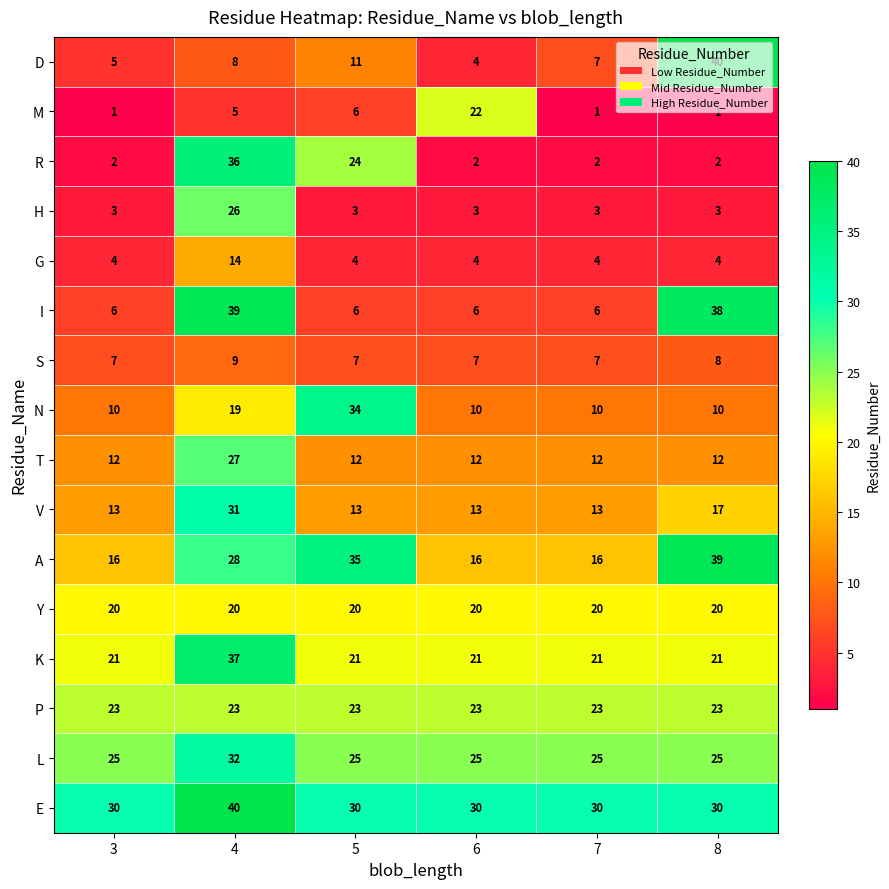

Rank the categories by D value from lowest to highest.

6, 3, 7, 4, 5, 8